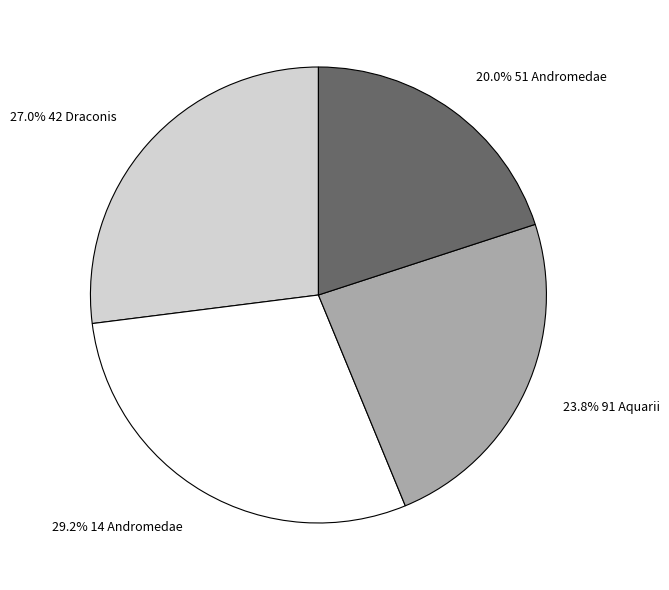

How much of the chart is everything except 27.0% 42 Draconis?

73.0%